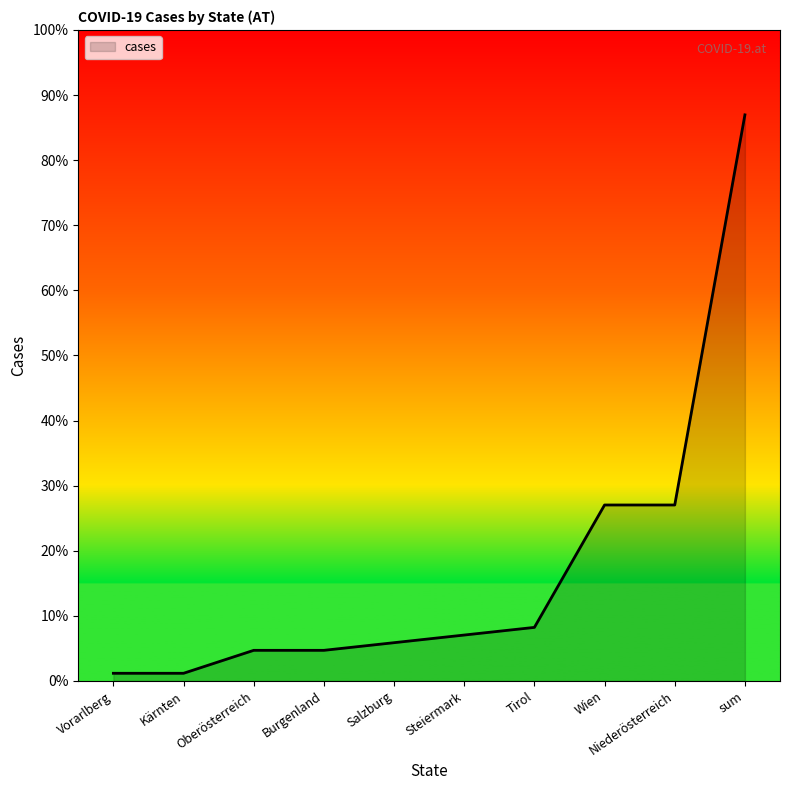

Is this an area chart (filled region under the line)?

Yes